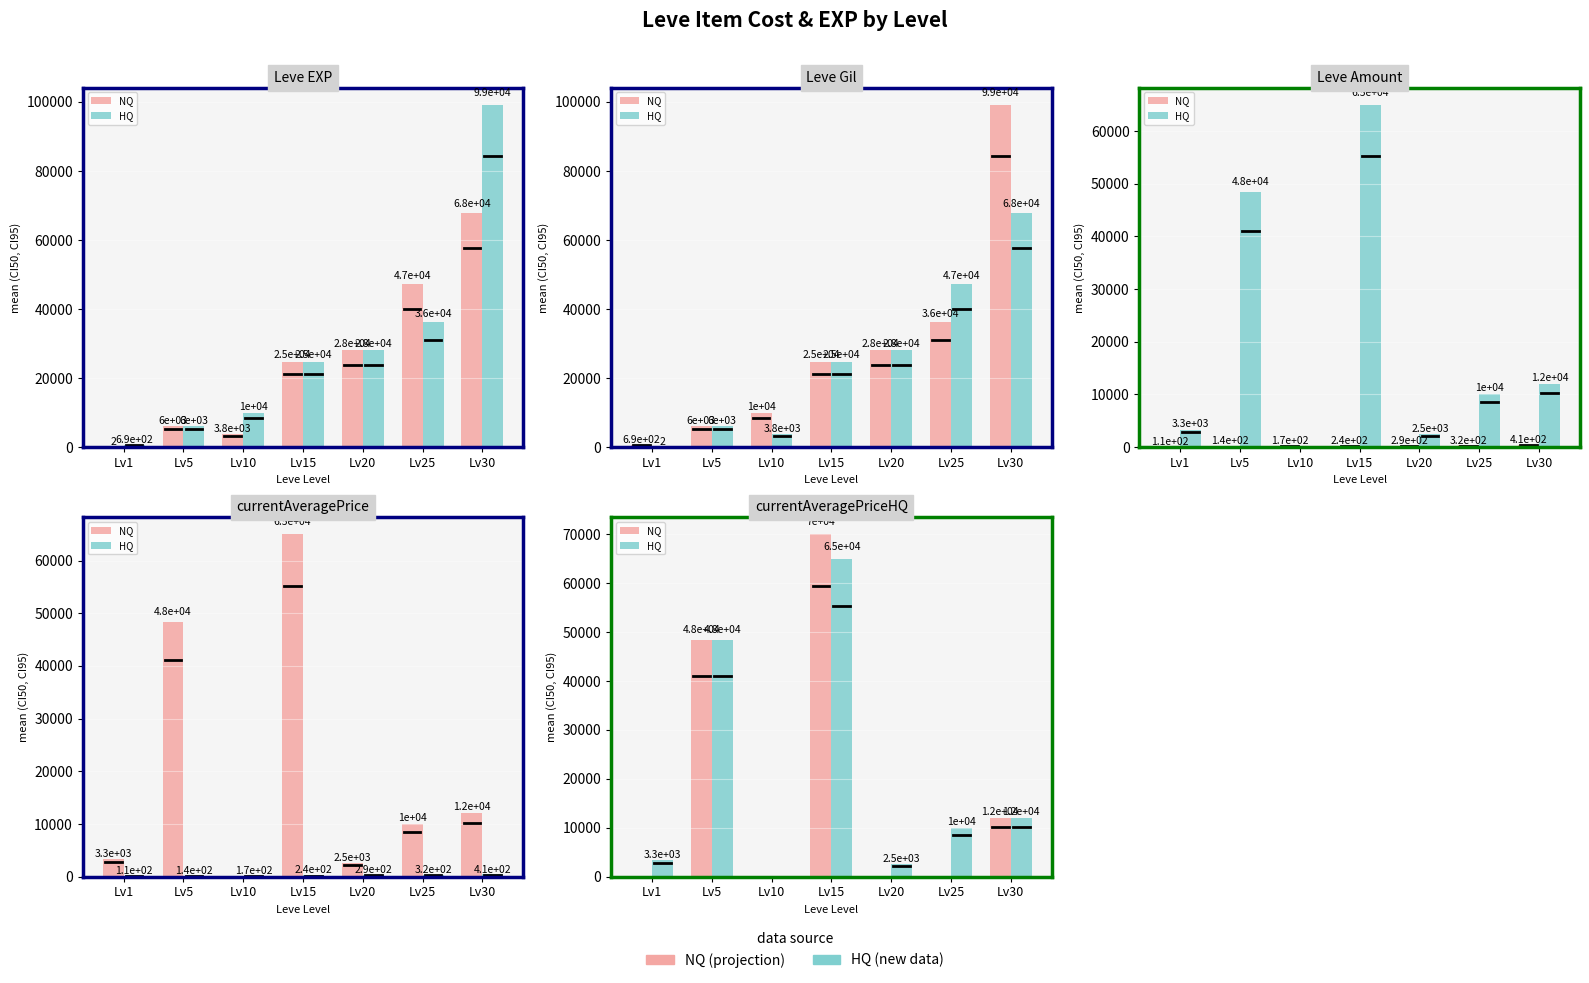

What is the sum of all HQ values?

141153